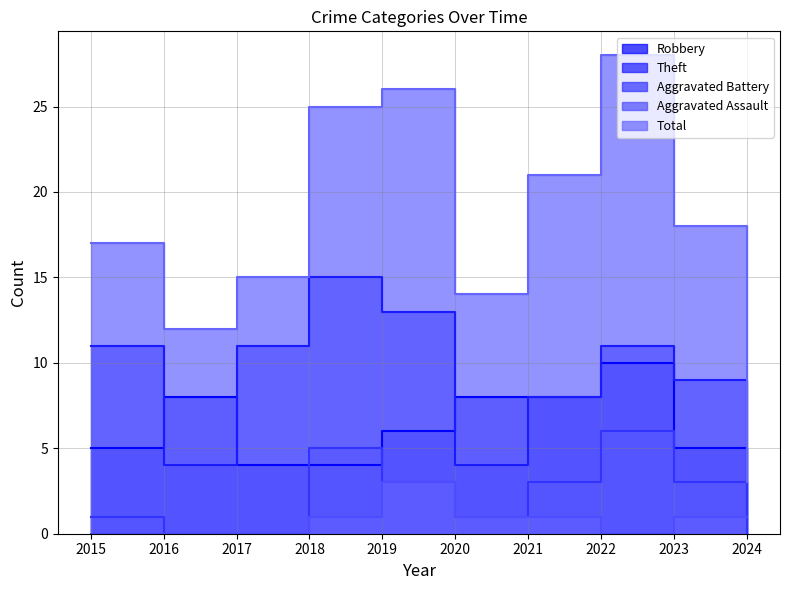

Which series has the widest spread of values?

Total